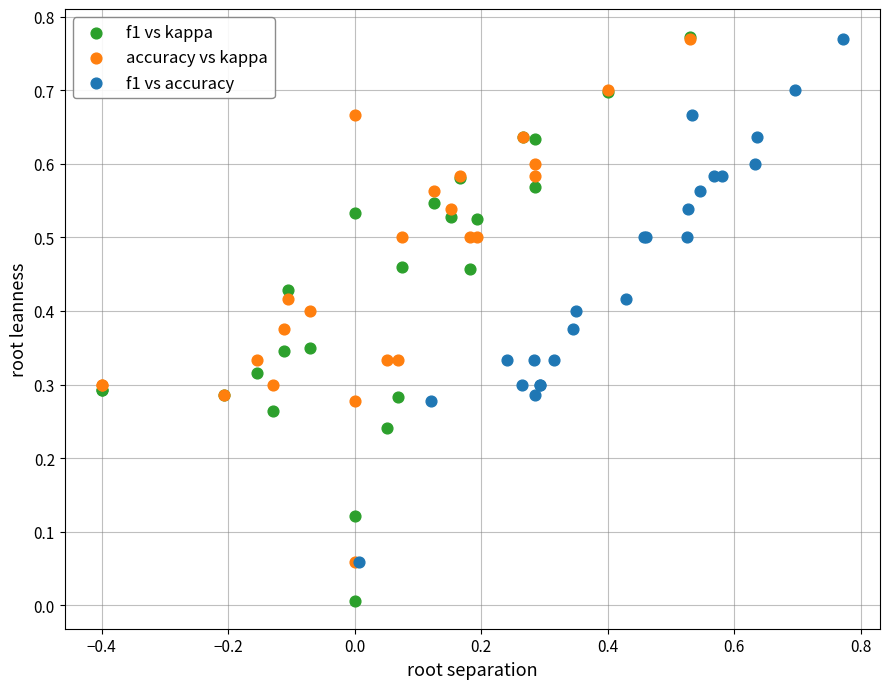

Which series contains the lowest Y value?

f1 vs kappa